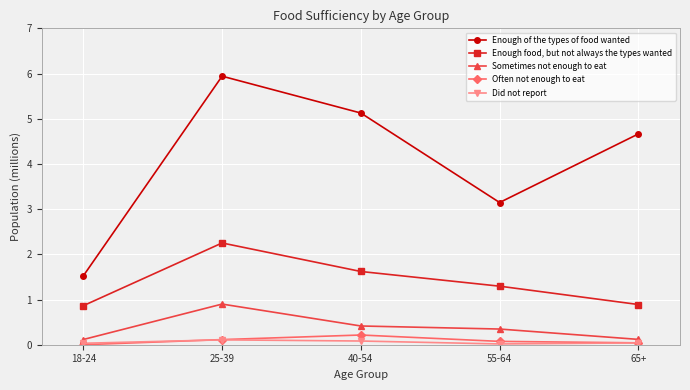

At which label does Enough of the types of food wanted reach its minimum?

18-24